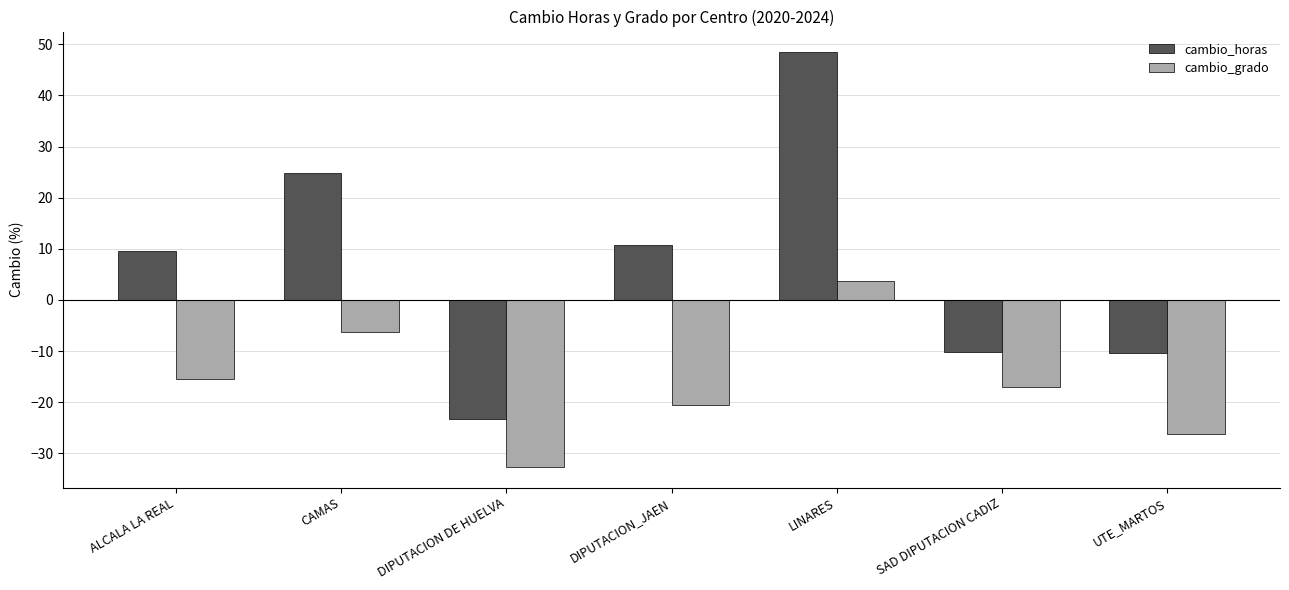

List the series in order of their peak value, highest first.

cambio_horas, cambio_grado